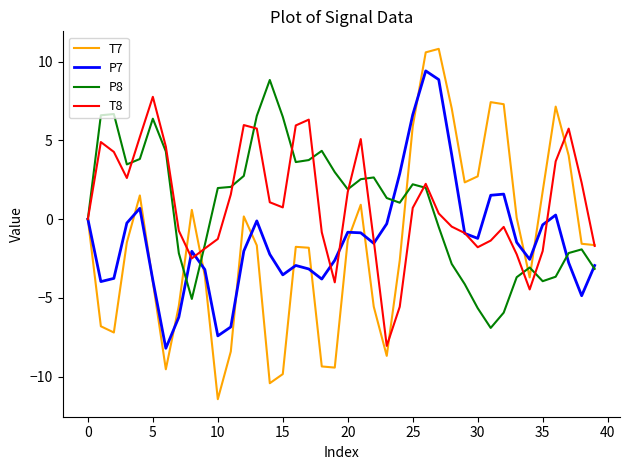

Which series has the largest range (max minus min)?

T7